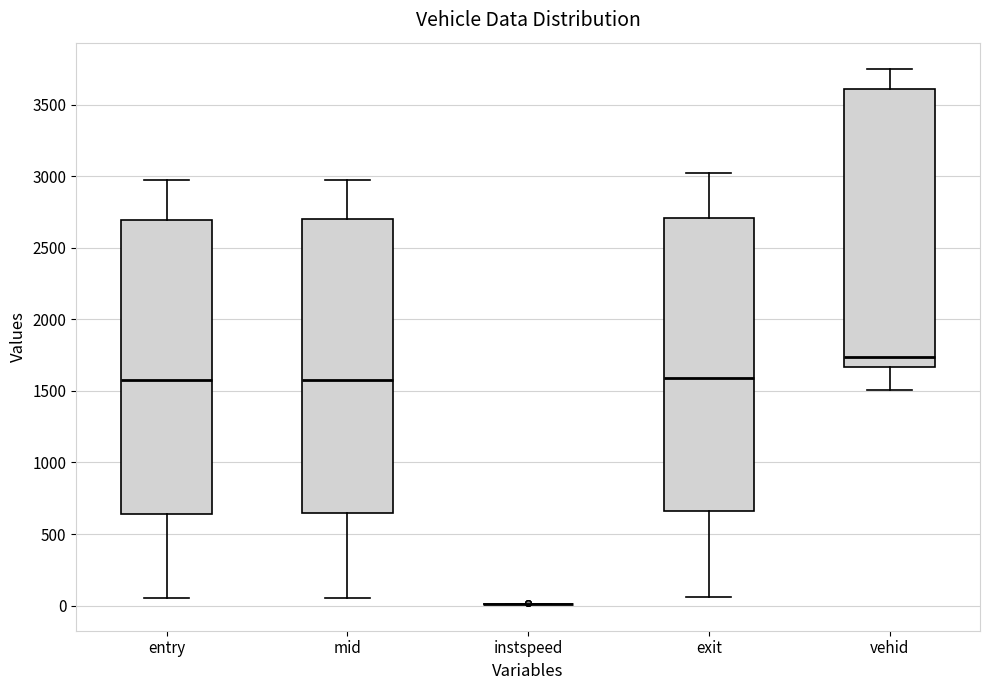

Where does the upper whisker of the box for vehid end on the y-axis? The values are not printed on the chart, so give them approximately, as read against the axis.

3750